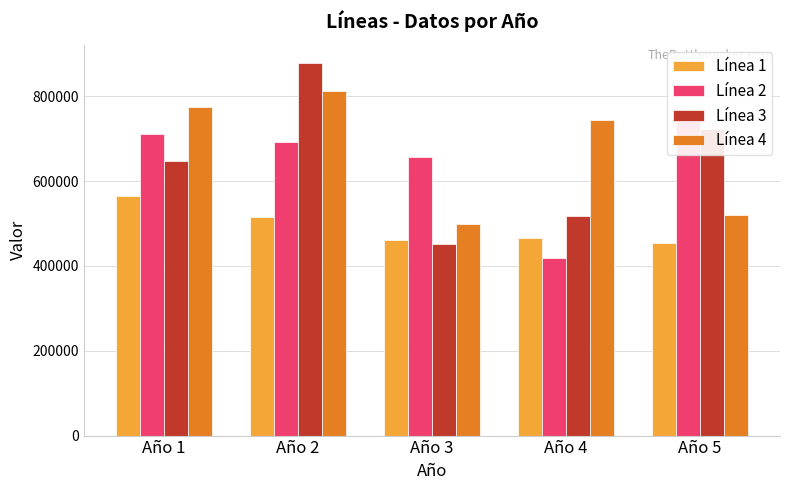

Reading left to right, what are all the values shown in this chart?

Línea 1: 564752	515135	461863	466552	453501
Línea 2: 712126	692119	656607	419742	744199
Línea 3: 648255	878044	452677	517403	723141
Línea 4: 775029	812828	500008	744722	519841